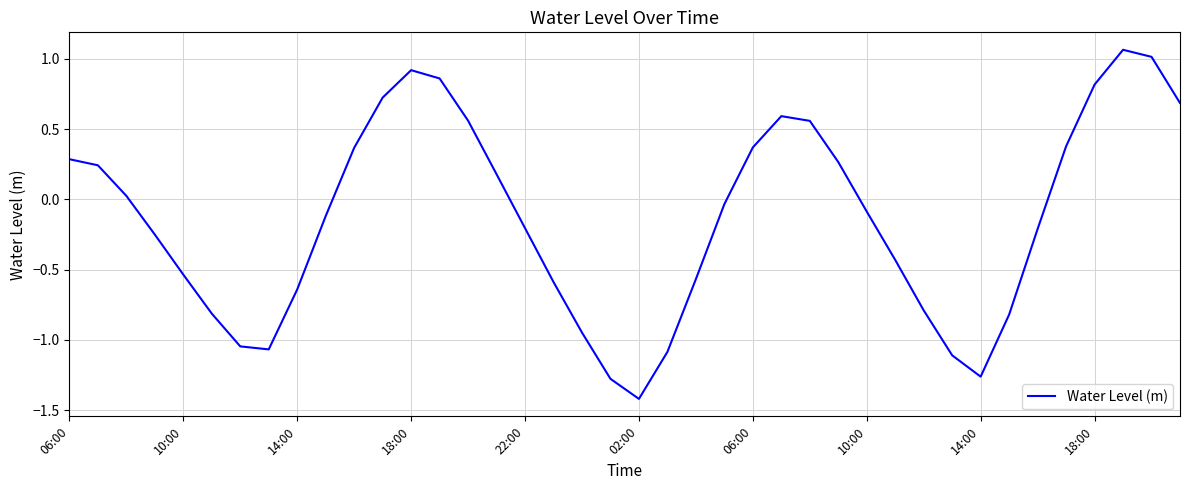

How many interior local valleys (lower than both neighbors) does the data have?

3